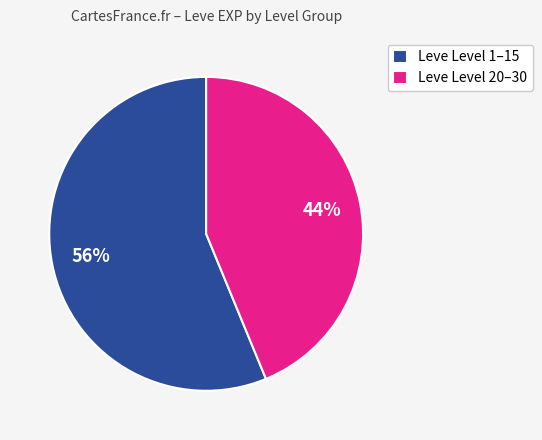

What is the largest slice in the pie chart?

Leve Level 1–15